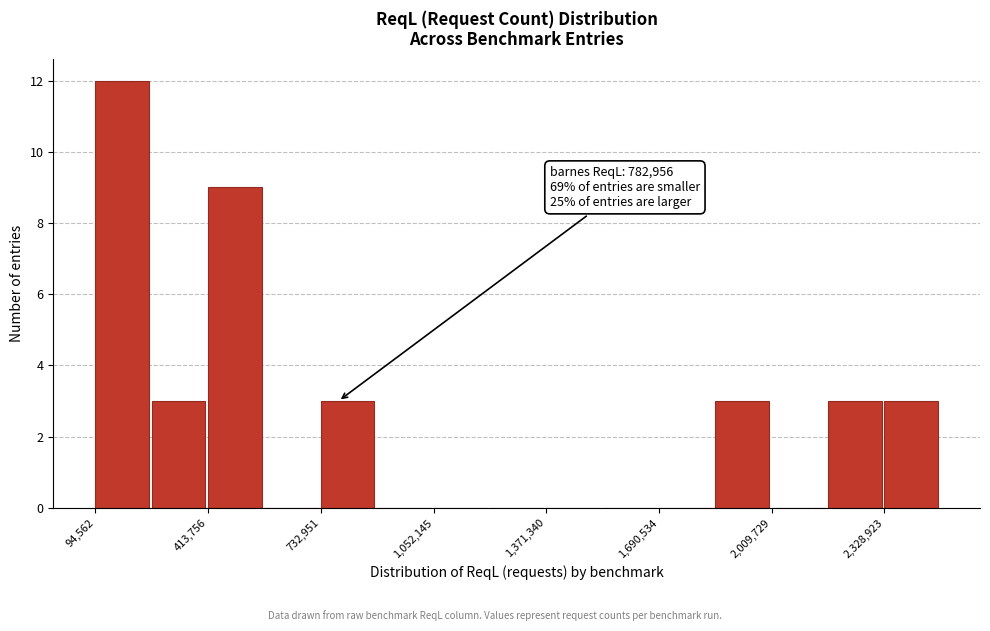

Read against the x-axis, roughly where is the centre of the tallest bar?

150000